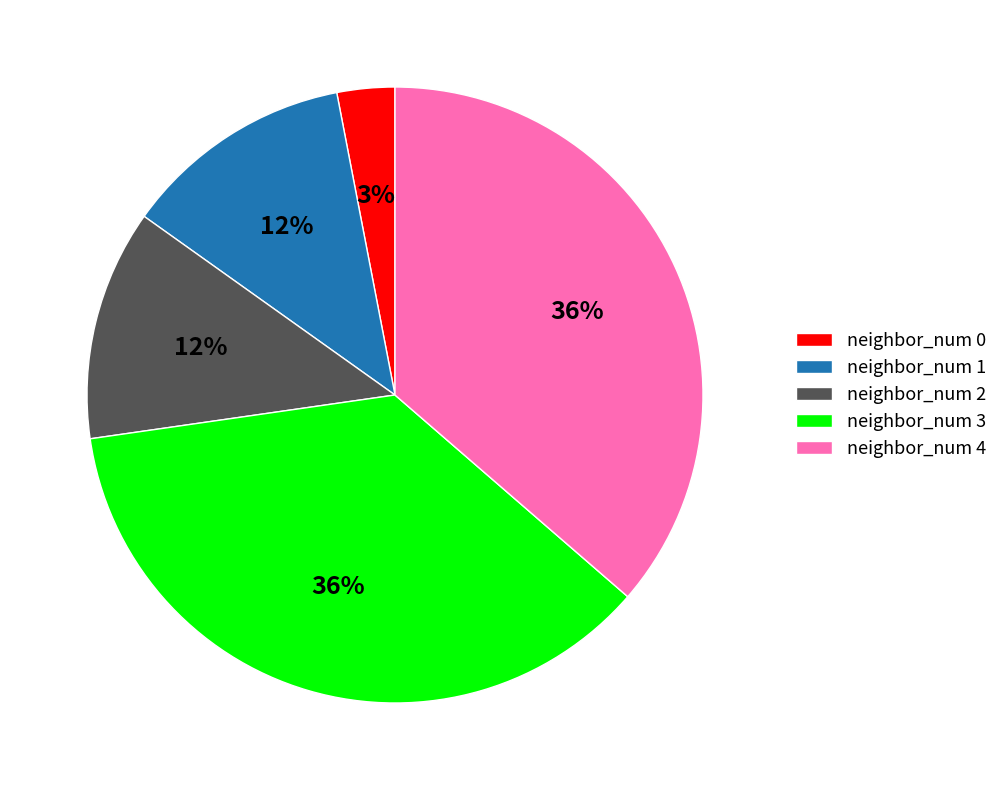

Is it true that neighbor_num 4 is 36% of the pie?

True